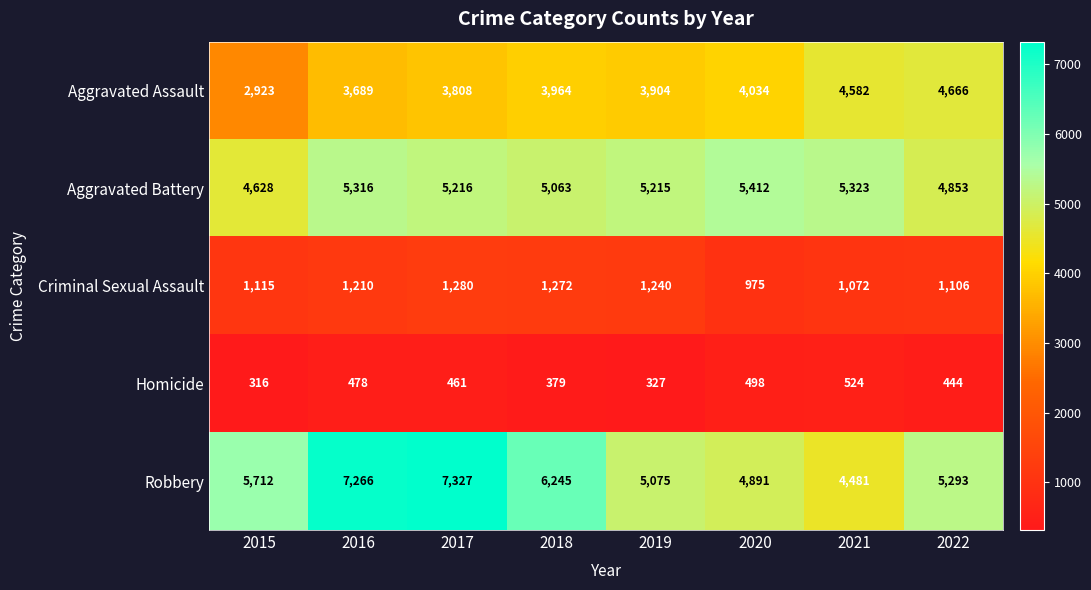

Rank the series by their maximum value, from highest to lowest.

Robbery, Aggravated Battery, Aggravated Assault, Criminal Sexual Assault, Homicide